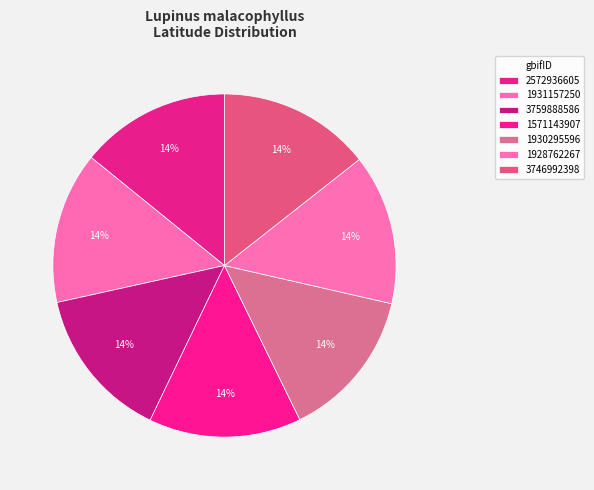

Rank the categories by value from lowest to highest.

2572936605, 1928762267, 1930295596, 1931157250, 1571143907, 3746992398, 3759888586